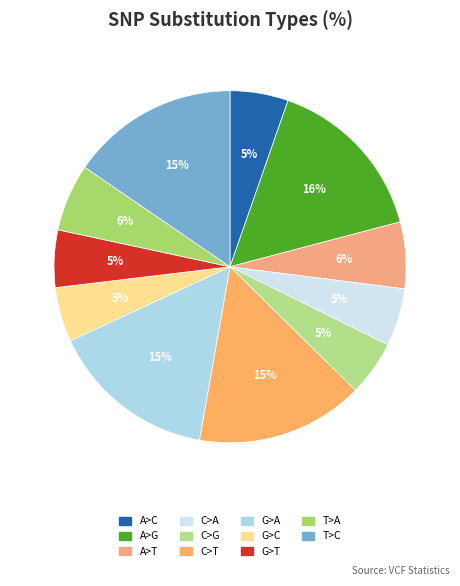

The C>G slice represents 5% of the pie. True or false?

True